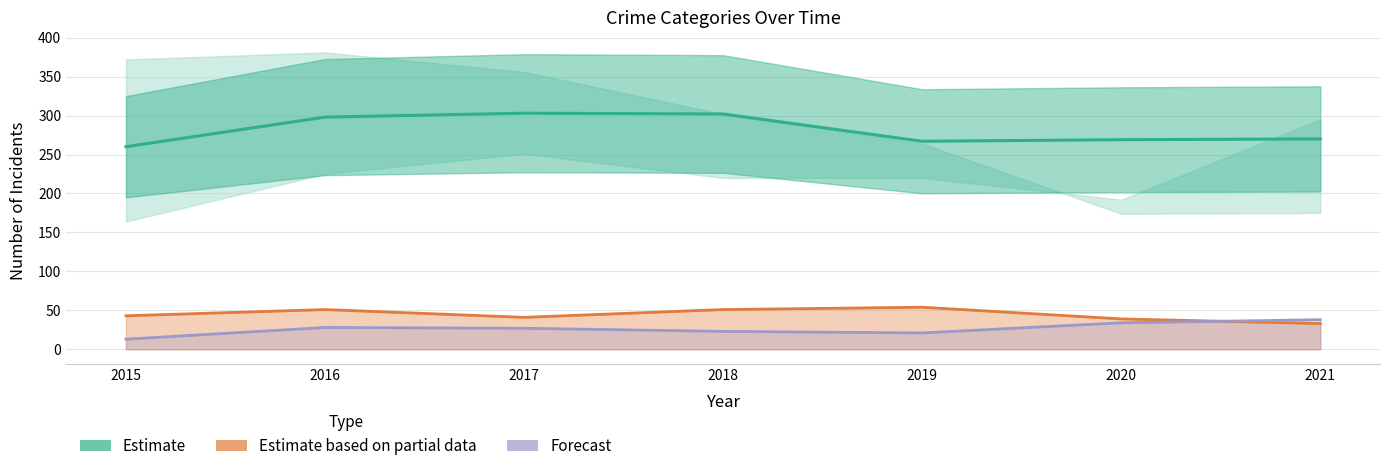

What is the difference between the highest and lowest values at 2015?

247